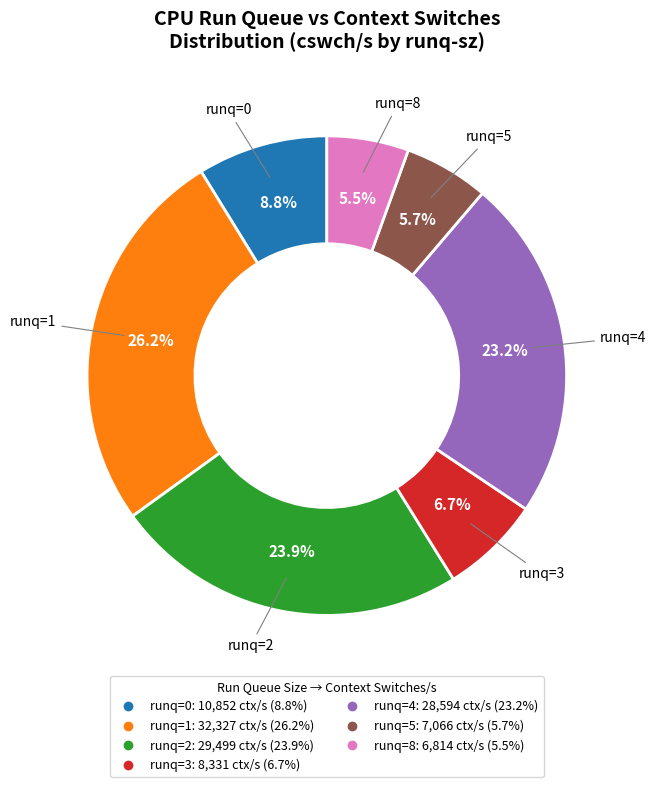

Does any single category account for the majority?

No